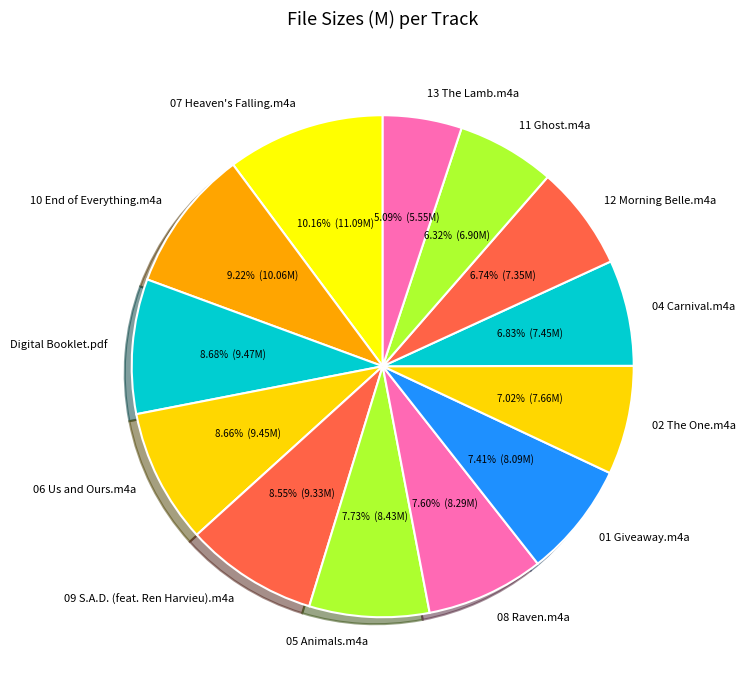

Is there a majority slice in this chart?

No